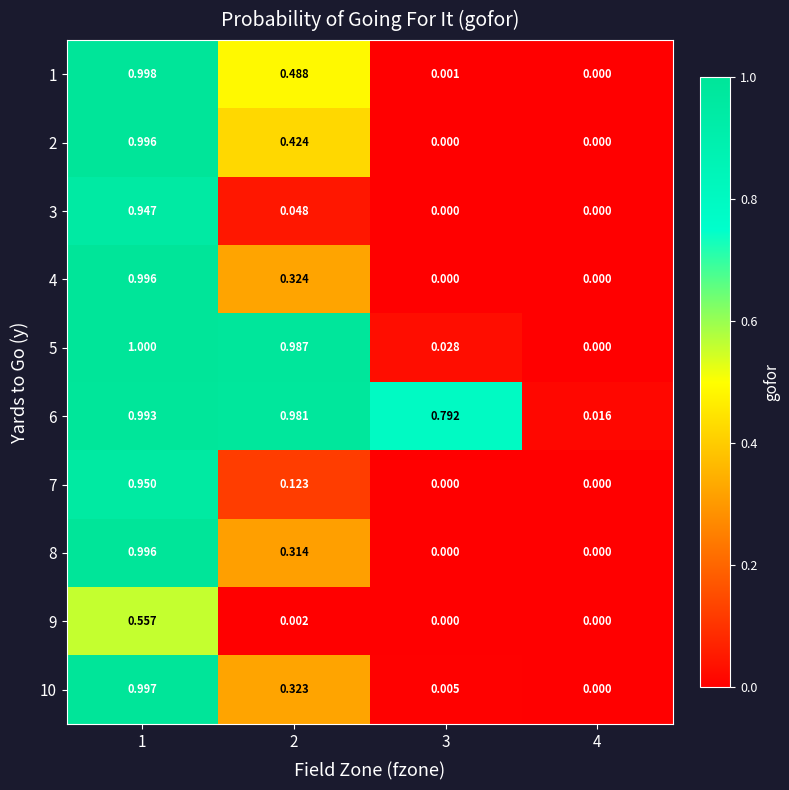

How many categories are shown in the chart?

4